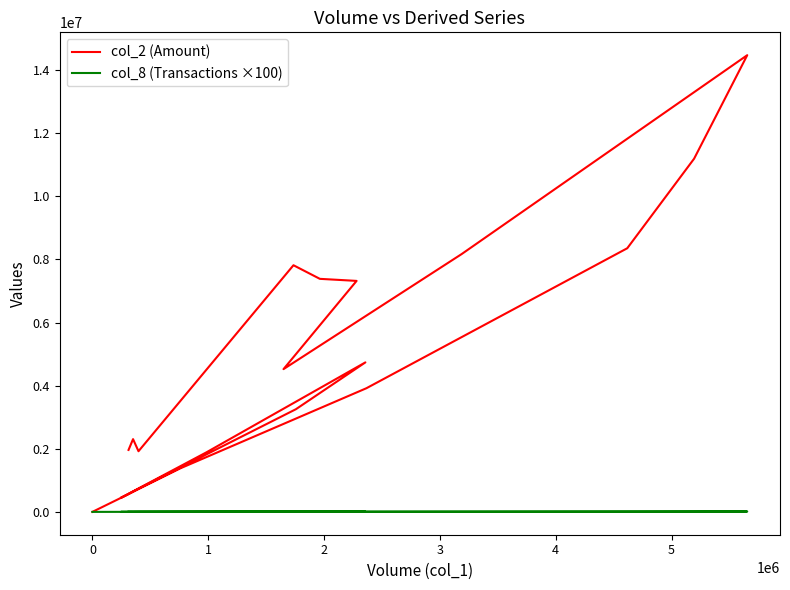

How many interior local valleys does the col_8 (Transactions ×100) series have?

4